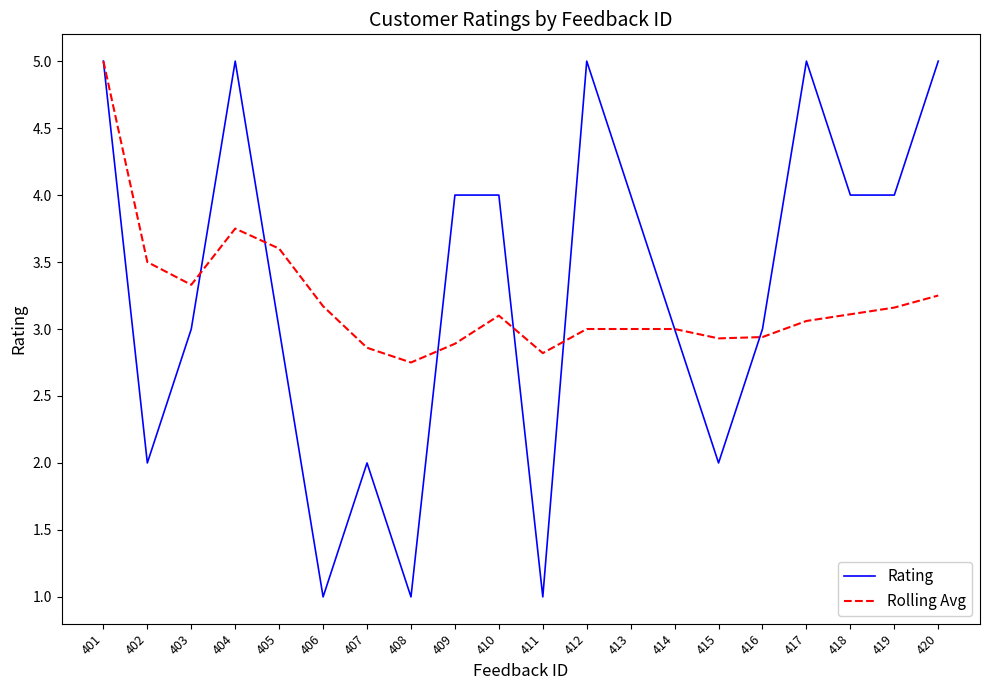

Is the value of Rating at 417 greater than the value of Rolling Avg at 407?

Yes